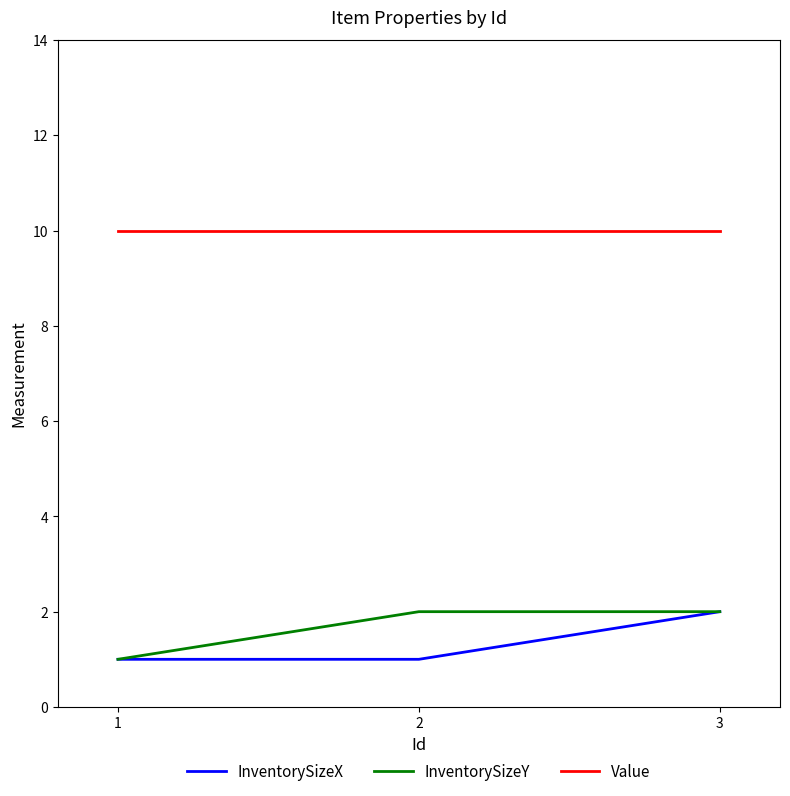

True or false: InventorySizeX has a value of 1 at 1.

True